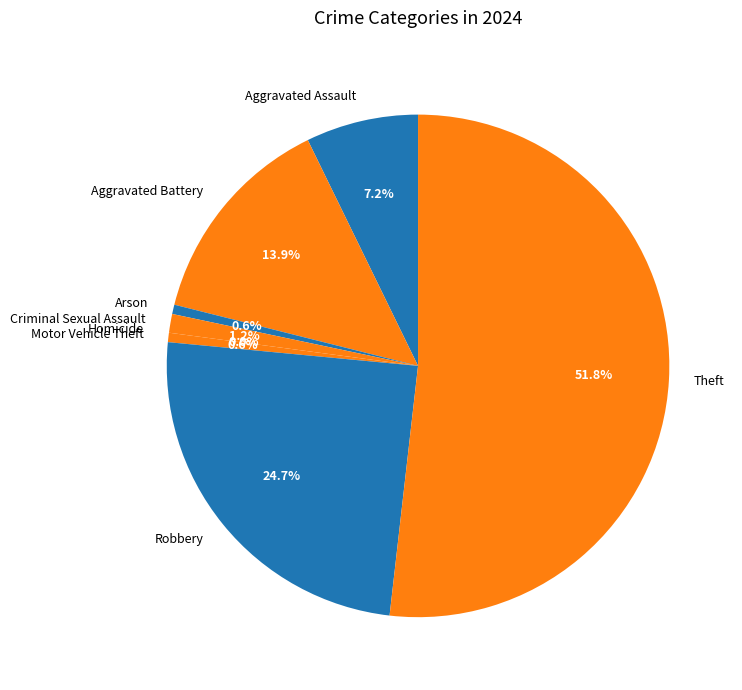

To the nearest percent, what is the difference between the largest and smallest slice percentages?

52%